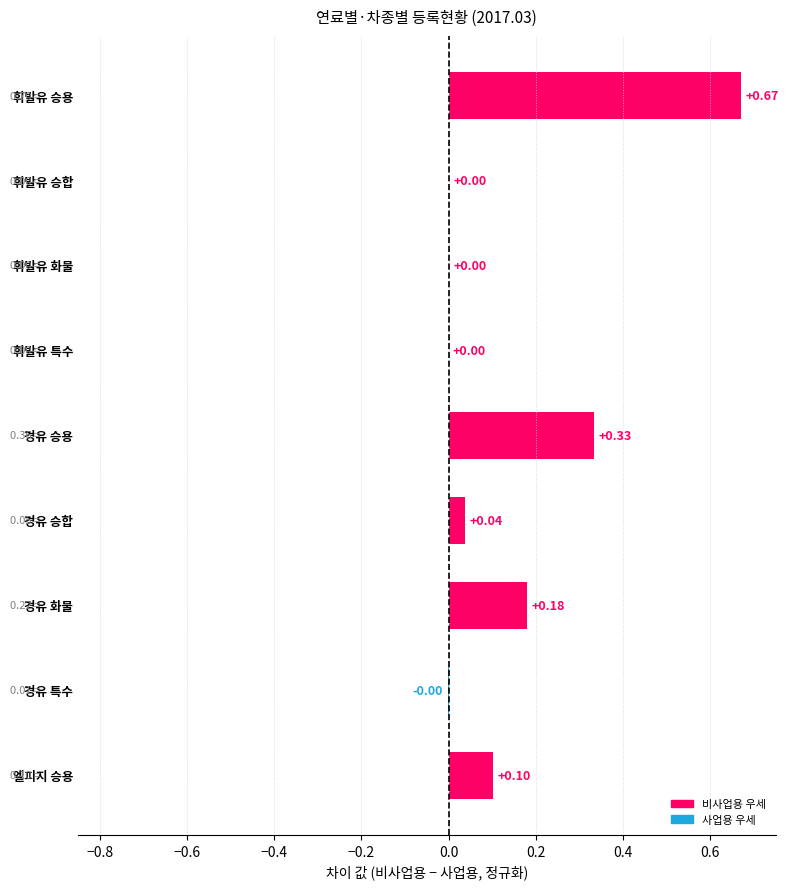

What is the sum of all values?

1.3